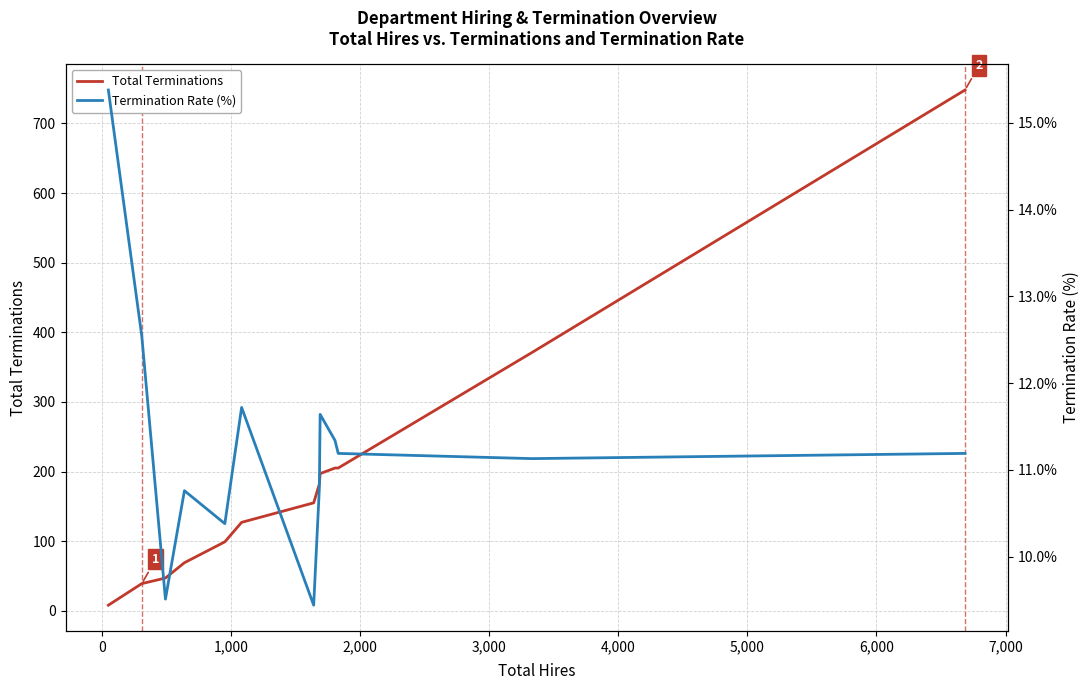

How many values in the Total Terminations series are below 155?

6